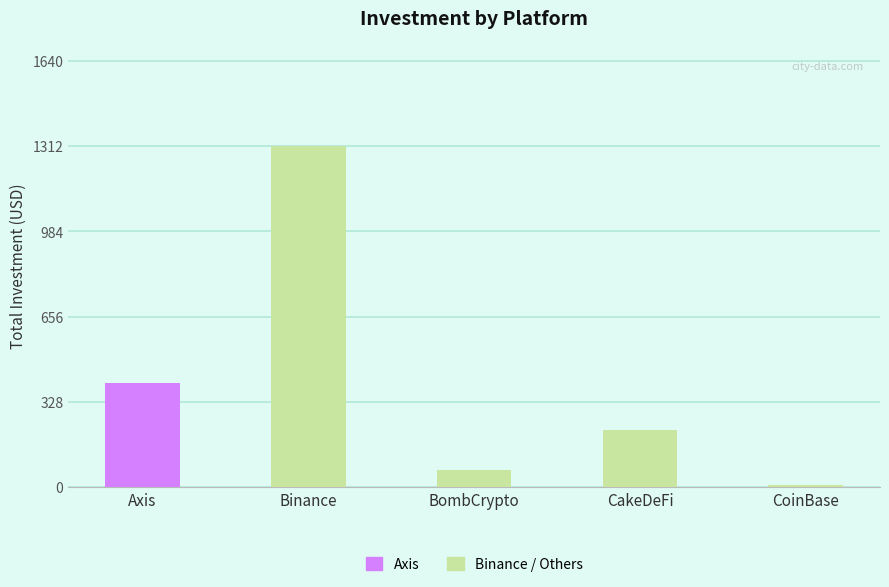

What is the label of the 2nd bar from the left?

Binance